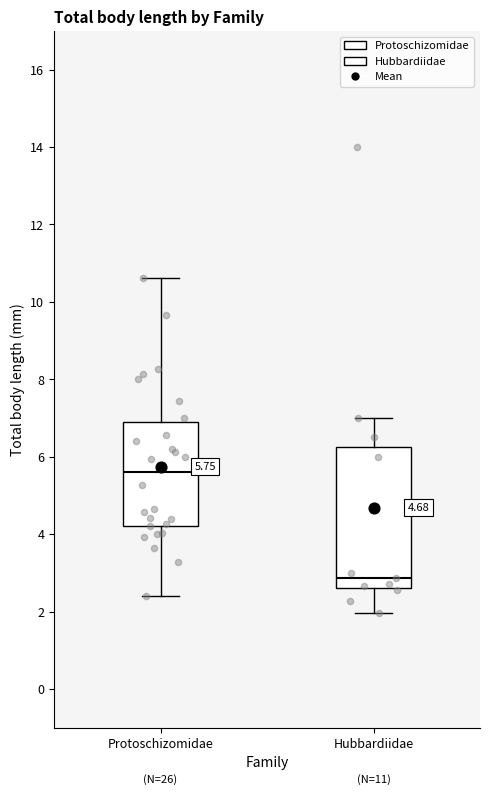

Which box has the highest median line?

Protoschizomidae